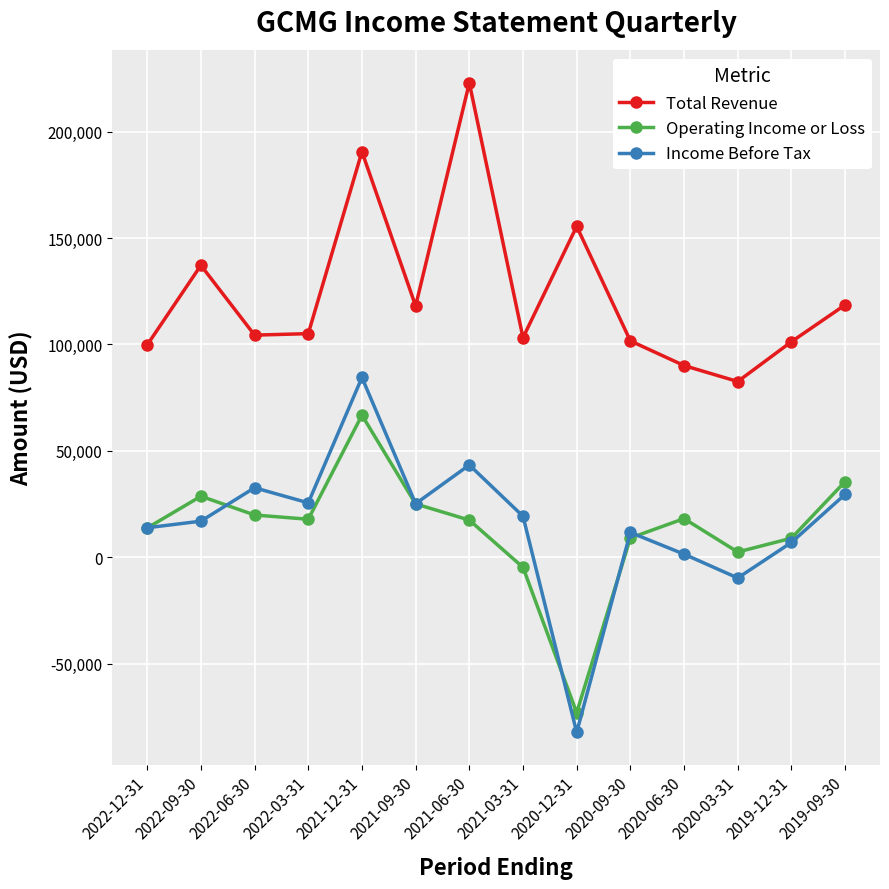

Between 2022-09-30 and 2021-12-31, which series saw the biggest shift?

Income Before Tax